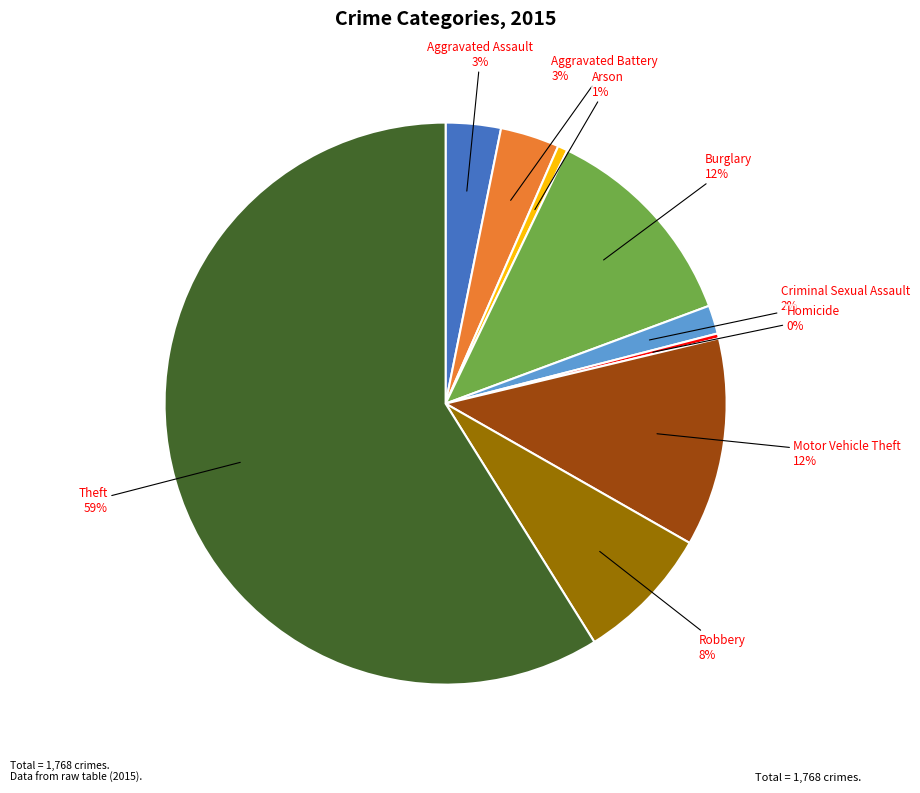

To the nearest percent, what is the difference between the largest and smallest slice percentages?

59%